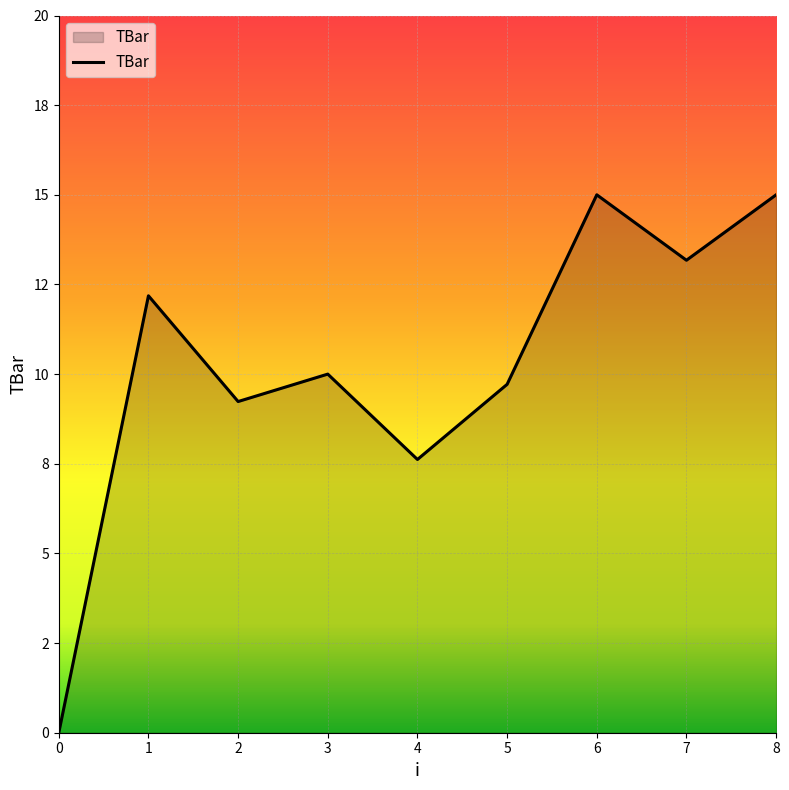

What is the sum of all values?

91.9